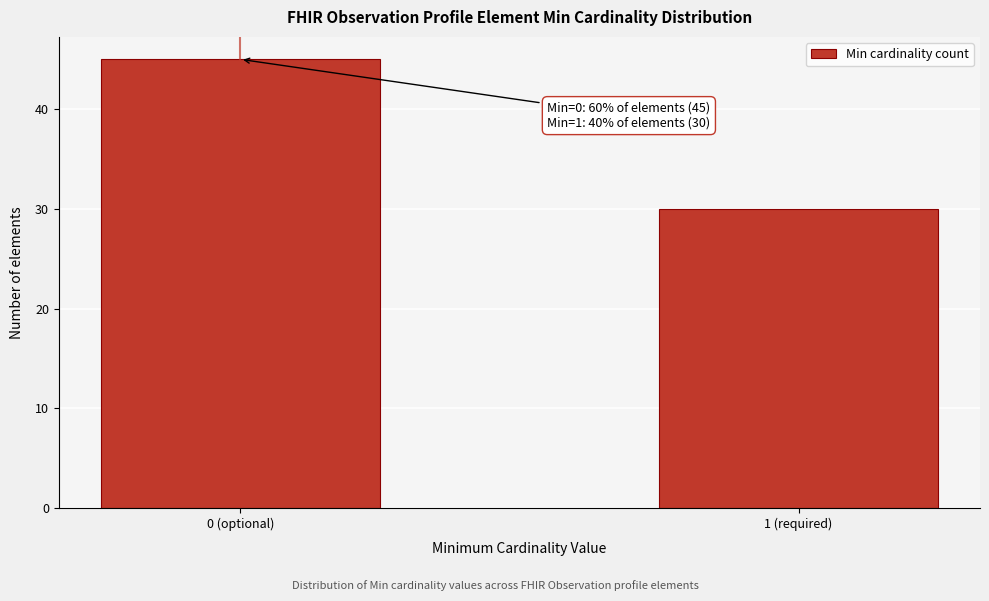

Reading right to left, transcribe all the data shown in this chart.

30	45